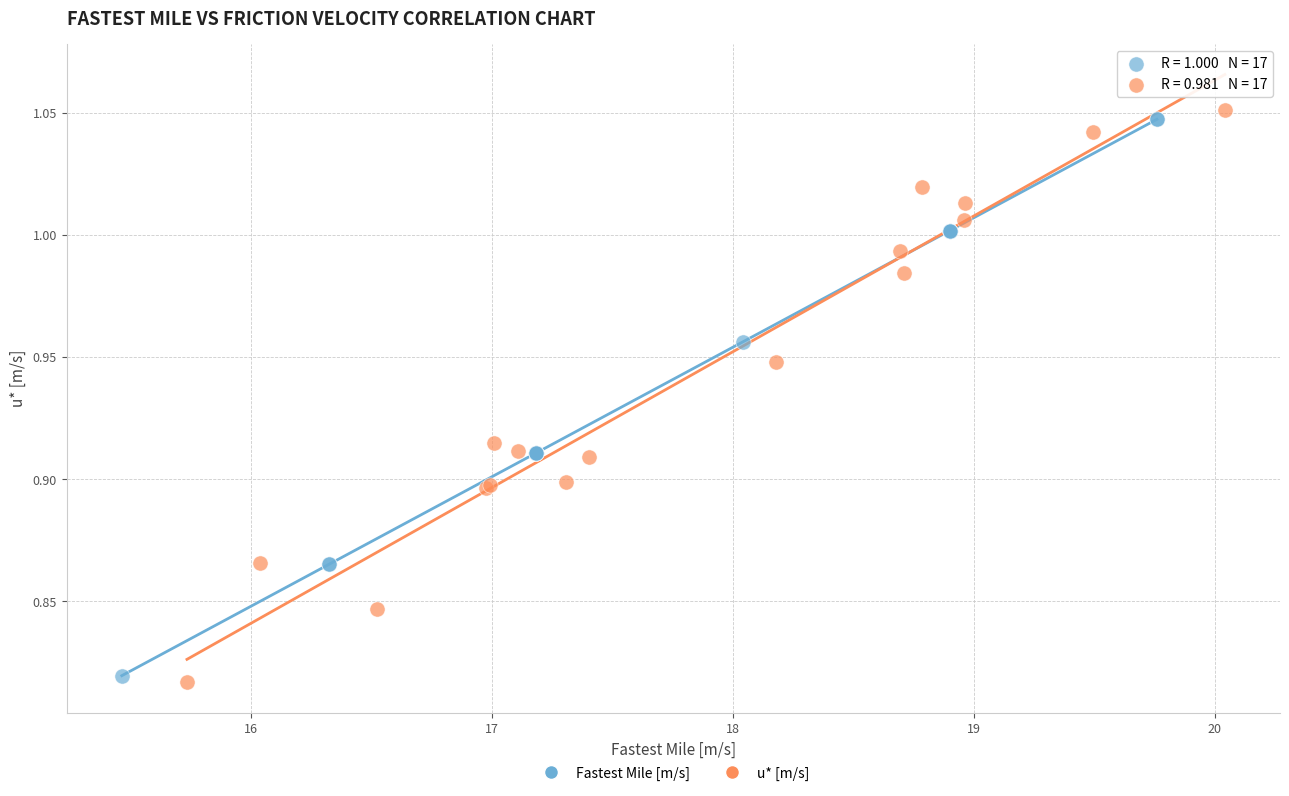

Which series contains the highest Y value?

u* [m/s]